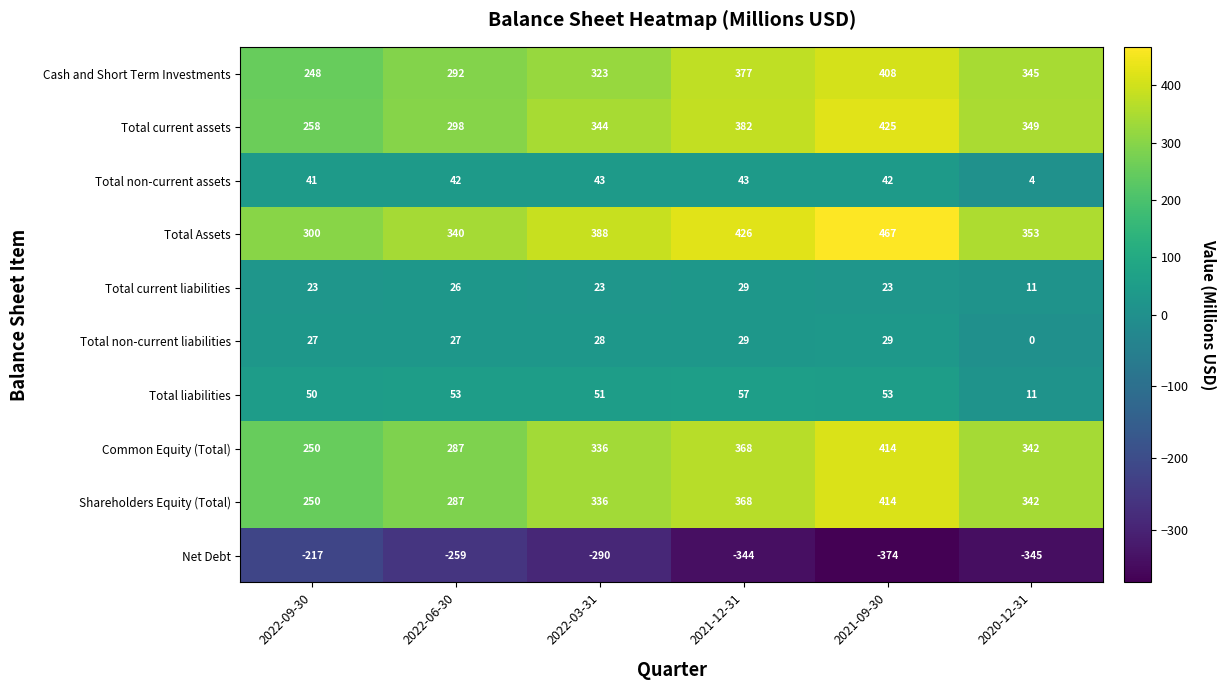

What is the difference between the highest and lowest values at 2022-09-30?

517